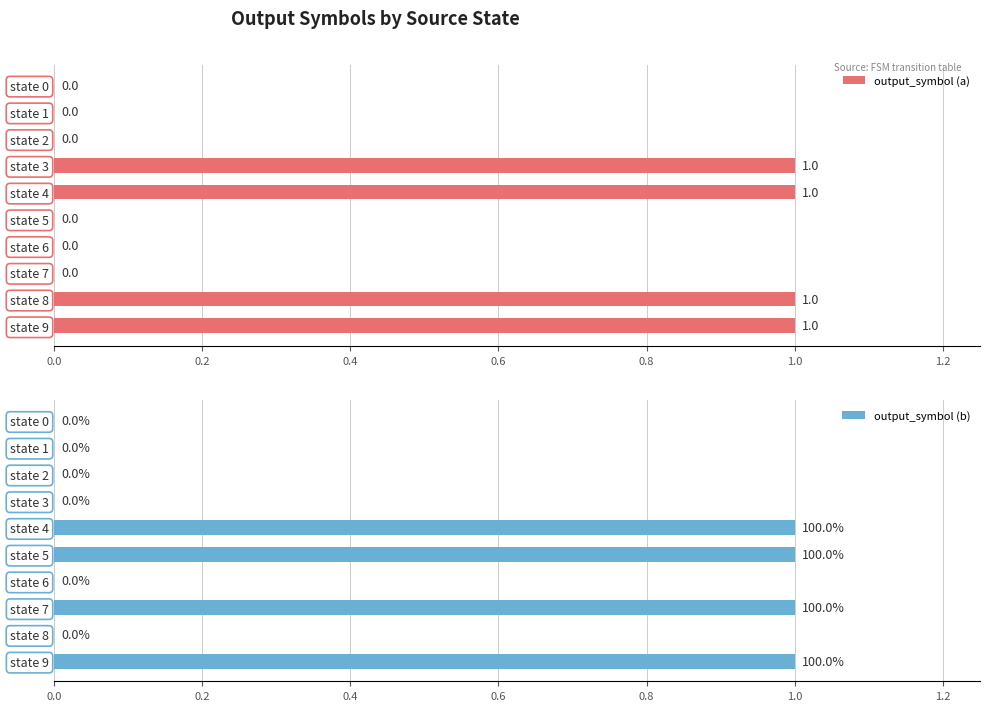

The value of output_symbol (a) at state 2 is 1. True or false?

False